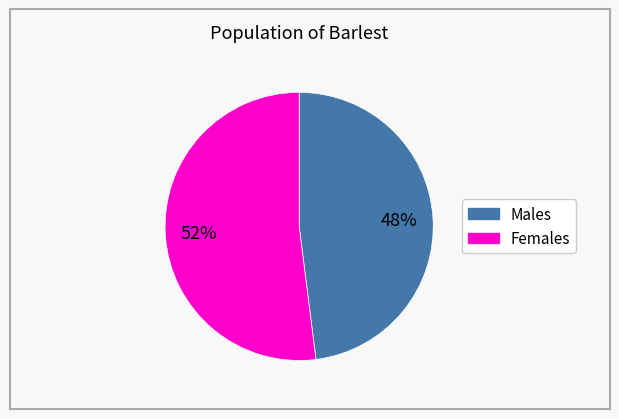

To the nearest percent, what is the average slice percentage?

50%